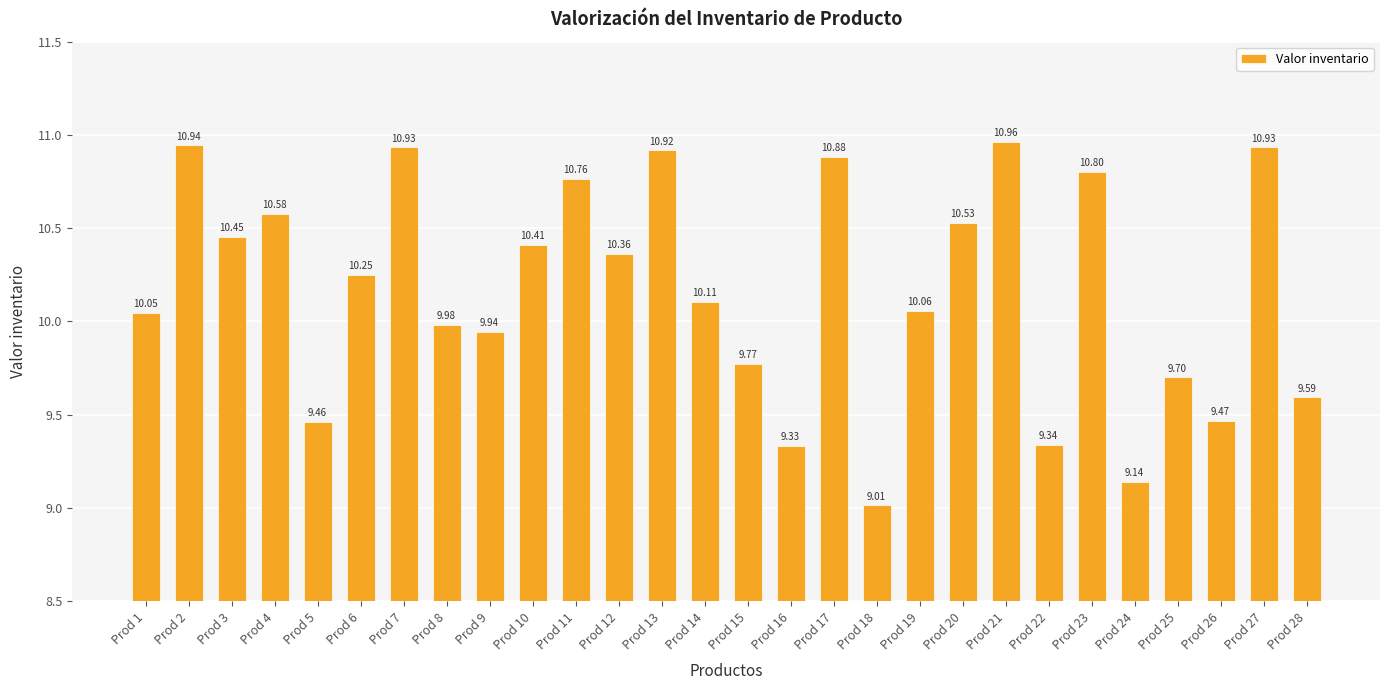

Approximately how many times larger is the value at Prod 9 compared to Prod 3?

1.0